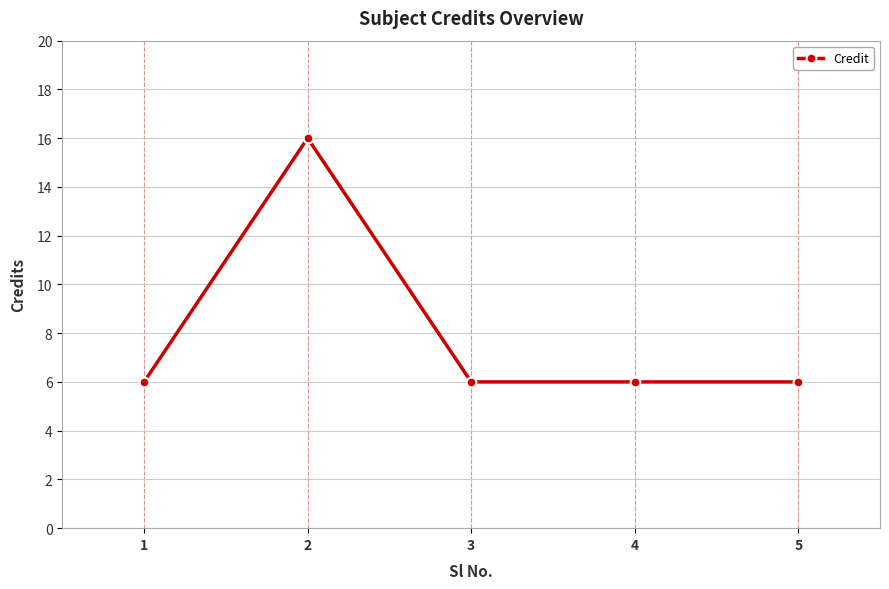

What is the maximum value shown in the chart?

16